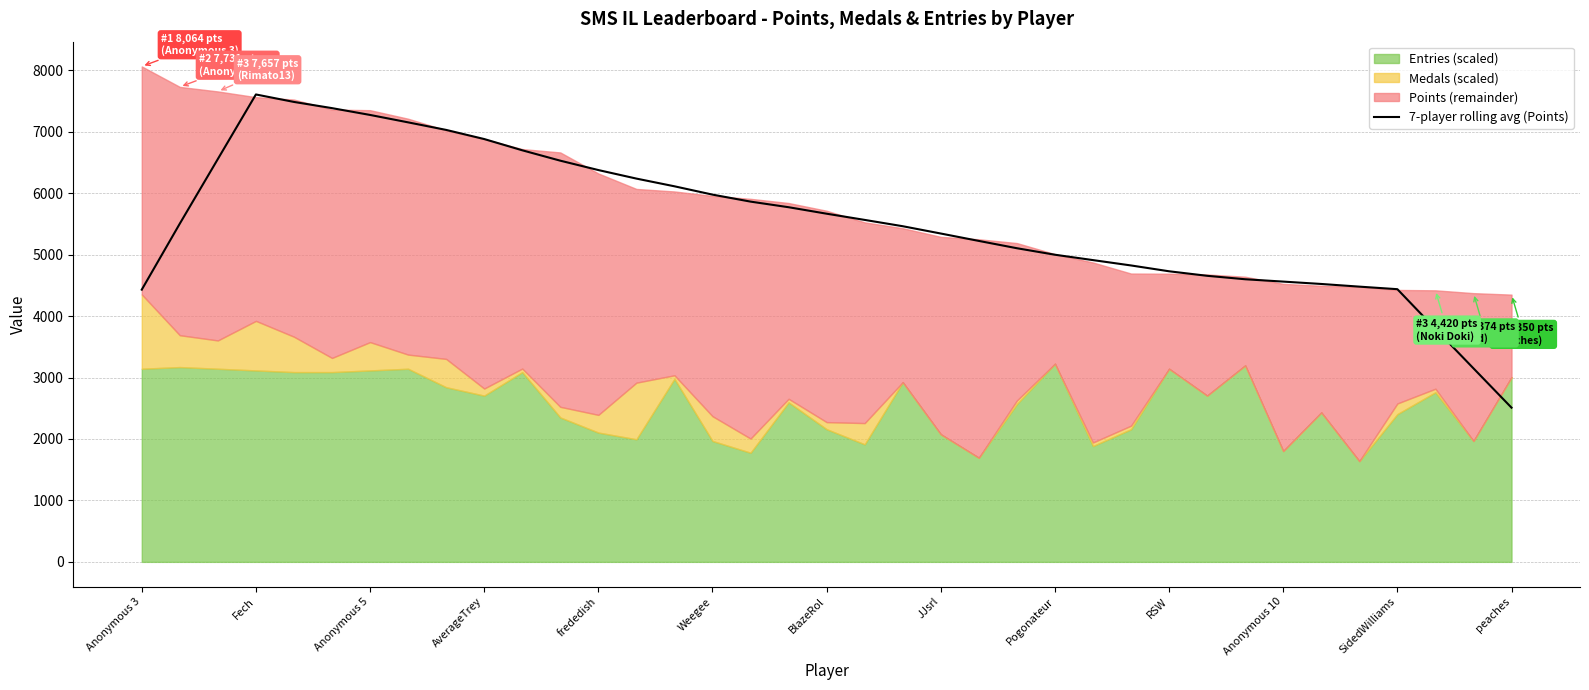

Is it true that 7-player rolling avg (Points) equals 9804.5 at Weegee?

False